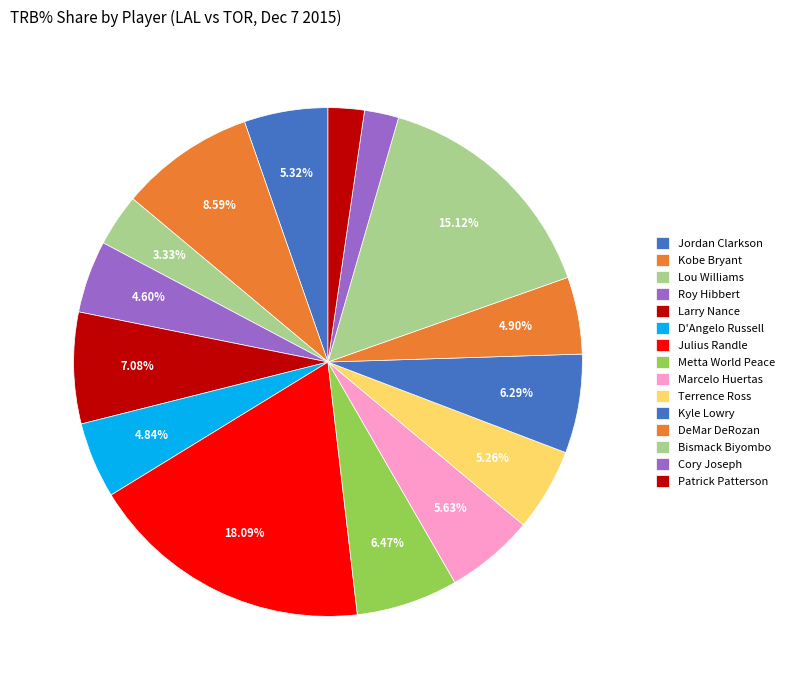

Do D'Angelo Russell and Marcelo Huertas together represent more than half of the pie?

No